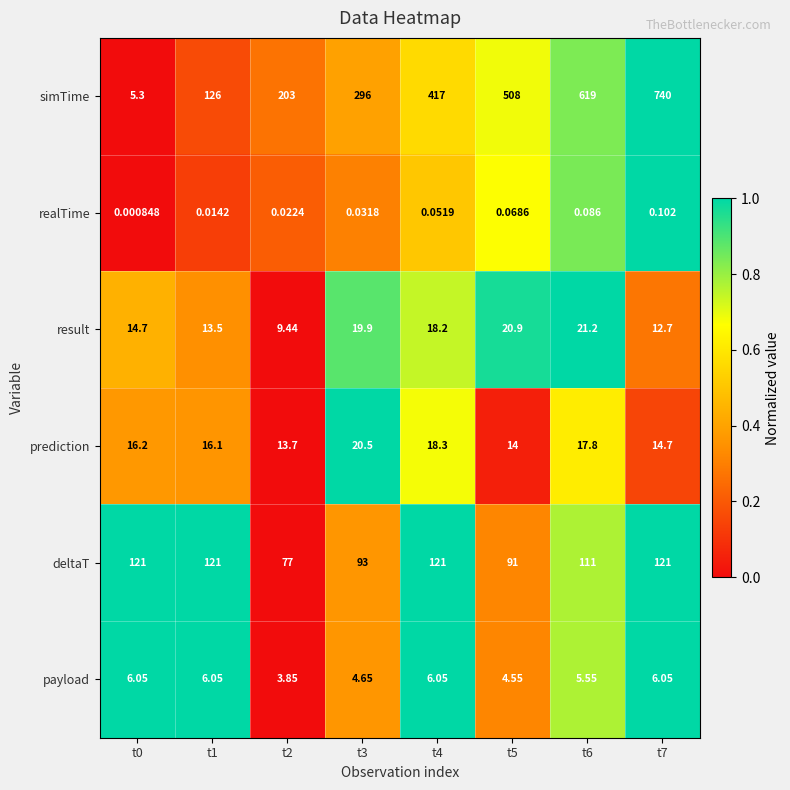

At t2, list the series in order from largest to smallest.

simTime, deltaT, prediction, result, payload, realTime